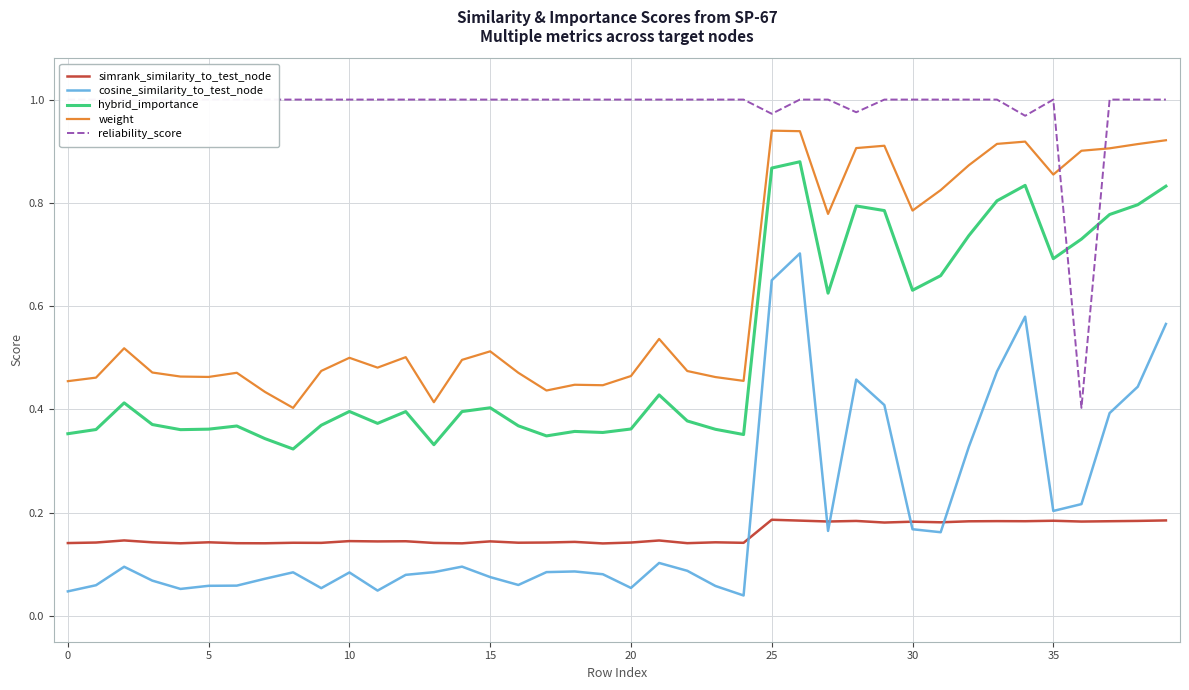

True or false: weight and simrank_similarity_to_test_node intersect in this chart.

False